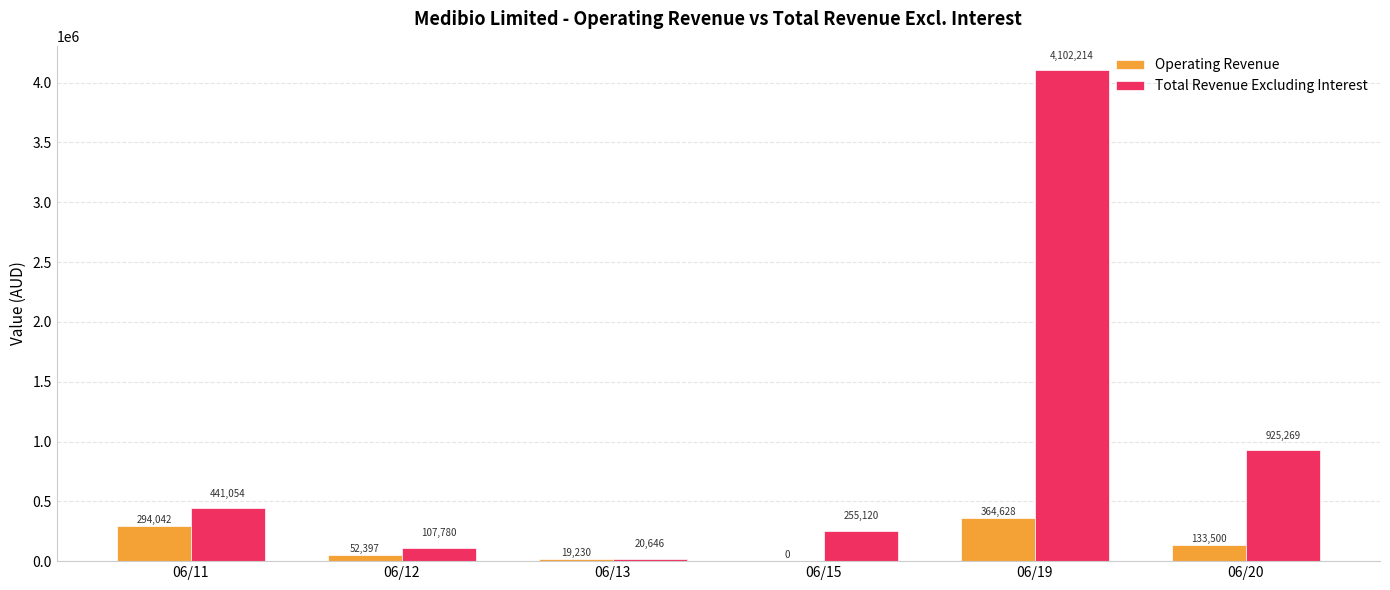

Between 06/13 and 06/15, which series saw the biggest shift?

Total Revenue Excluding Interest